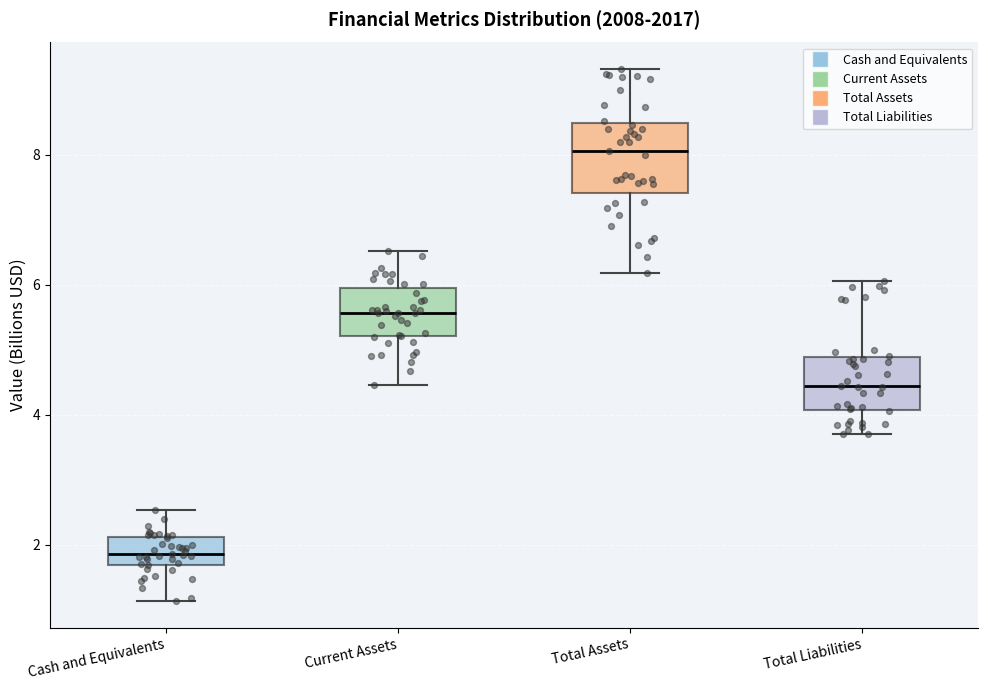

Which box has the lowest median line?

Cash and Equivalents